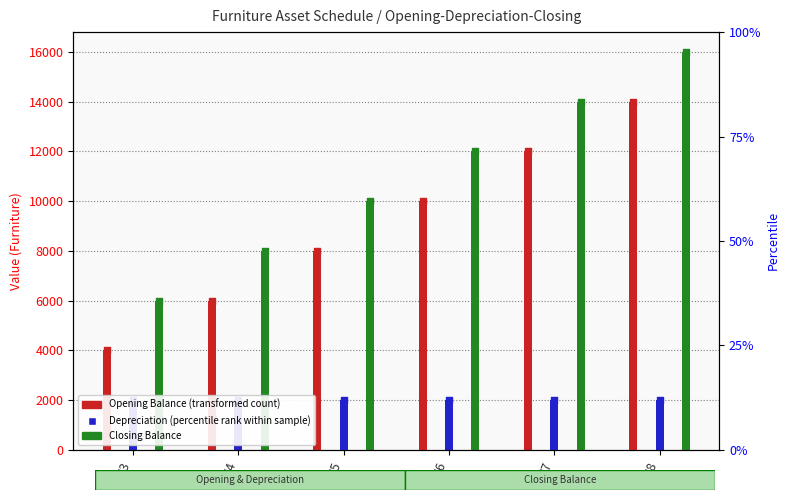

Which series has the widest spread of Y values?

Opening Balance